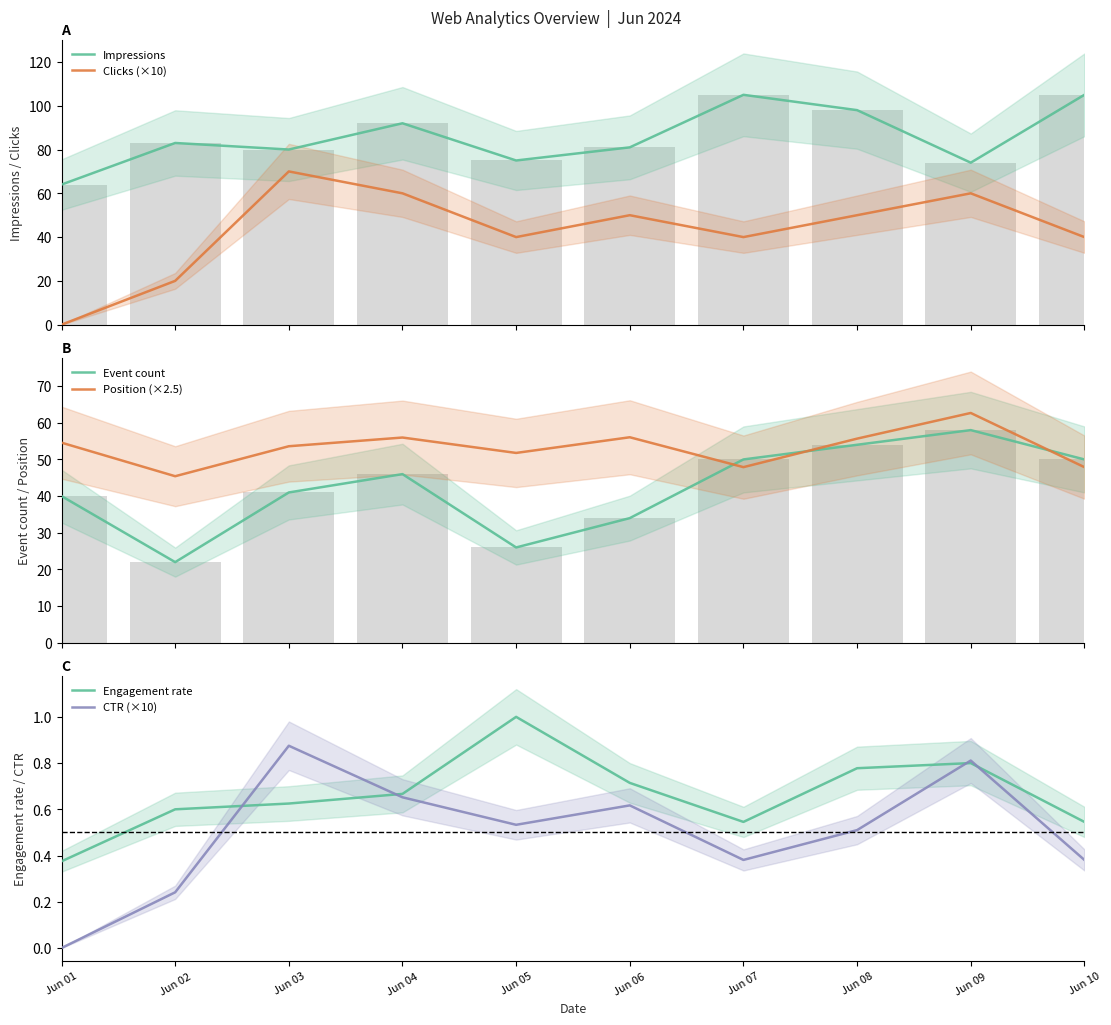

List the series in order of their peak value, highest first.

Impressions, Clicks (×10), Position (×2.5), Event count, Engagement rate, CTR (×10)